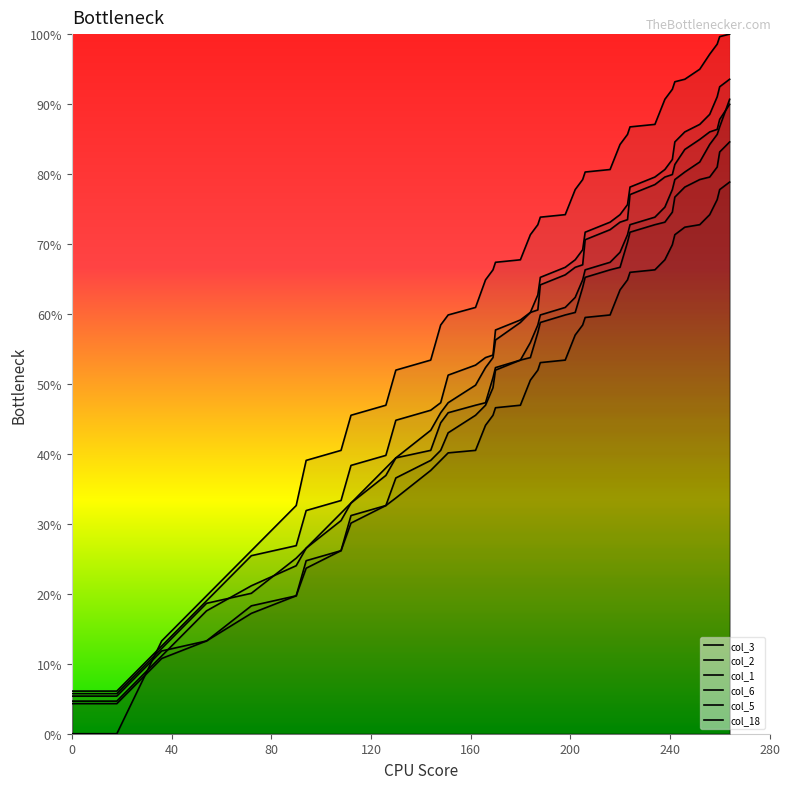

What is the label of the 35th point from the right?

200